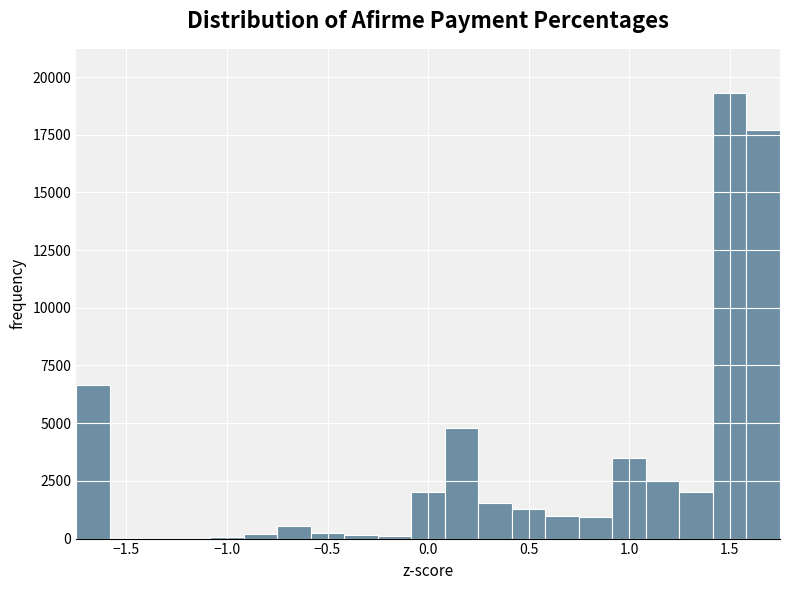

Read against the x-axis, roughly where is the centre of the tallest bar?

1.50